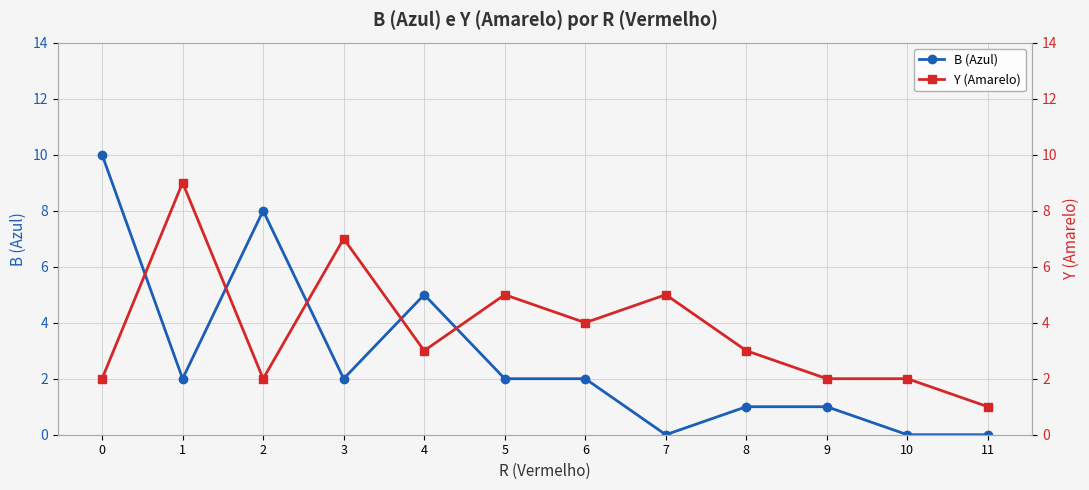

List the series in order of their peak value, highest first.

B (Azul), Y (Amarelo)